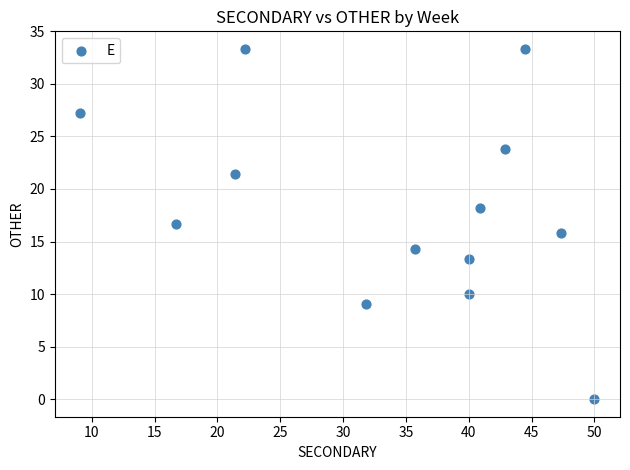

What is the range of Y values (max minus min)?

33.3